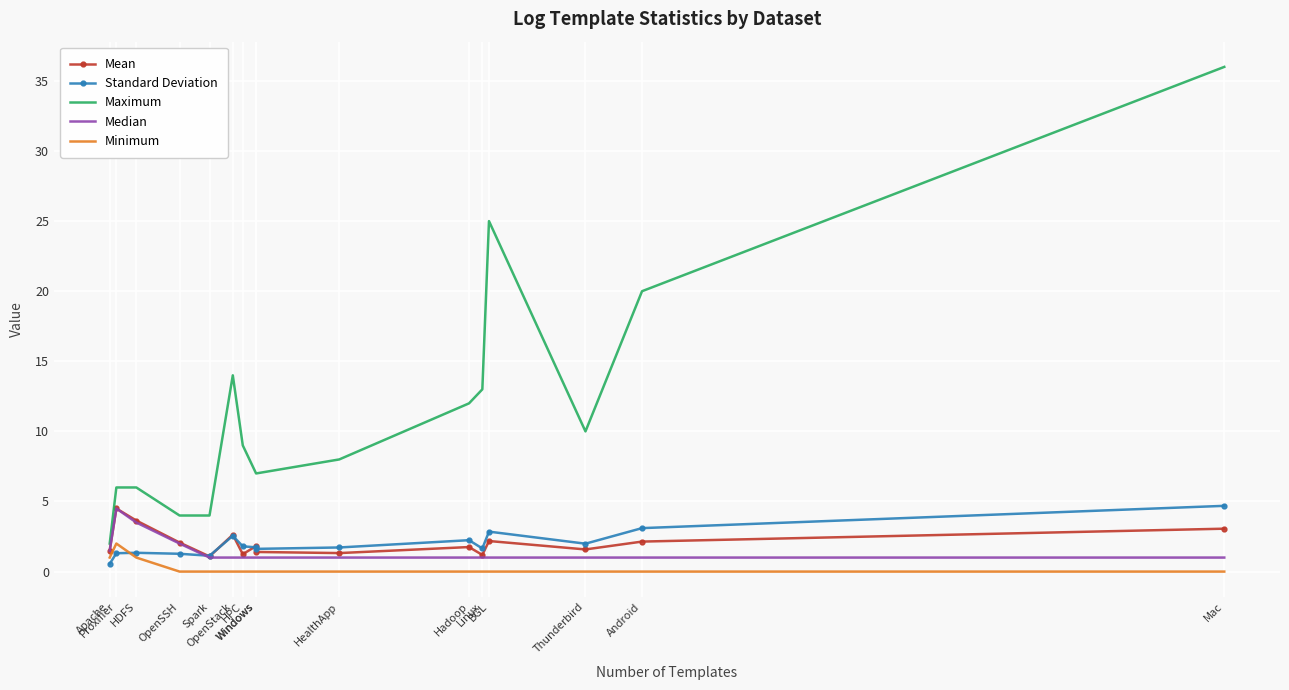

Where is Maximum nearest to the value 19?

Android